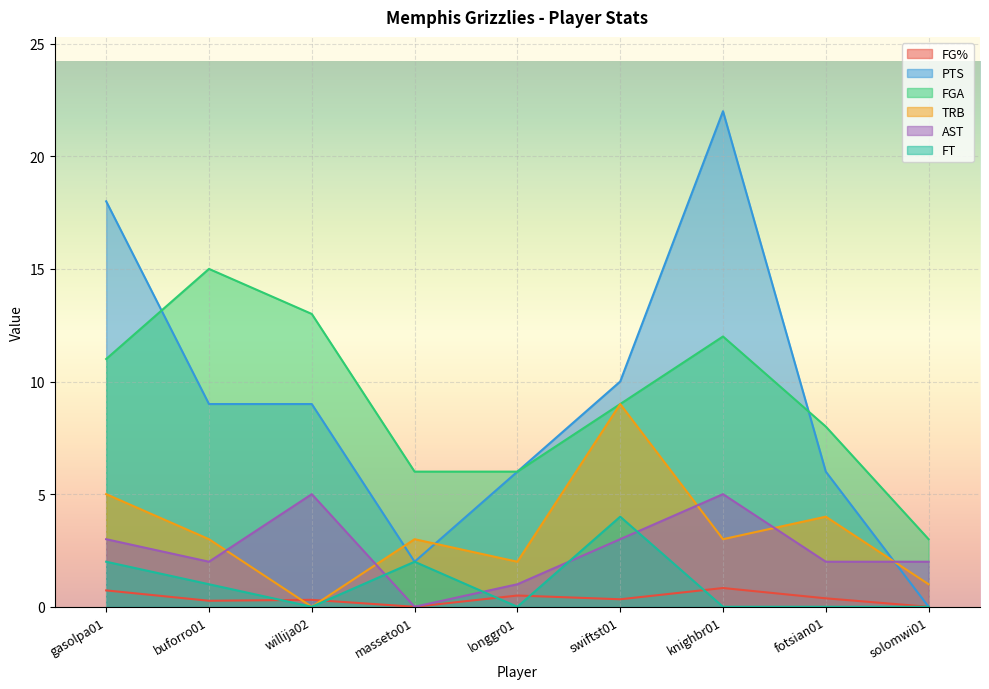

Does the chart display data point markers on the line(s)?

No